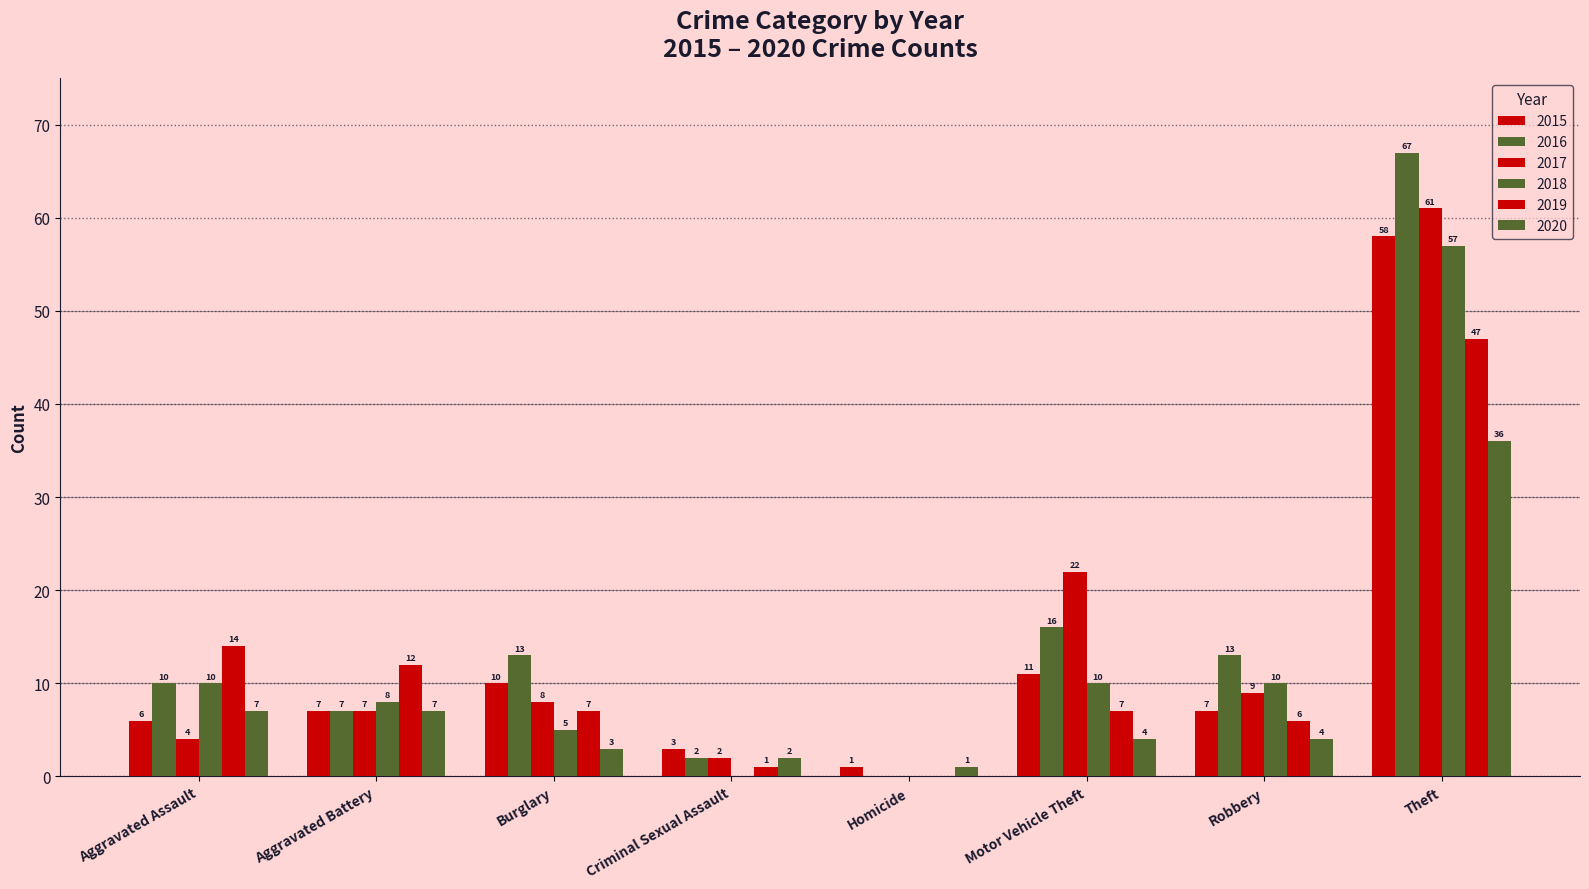

Which series has the largest range (max minus min)?

2016